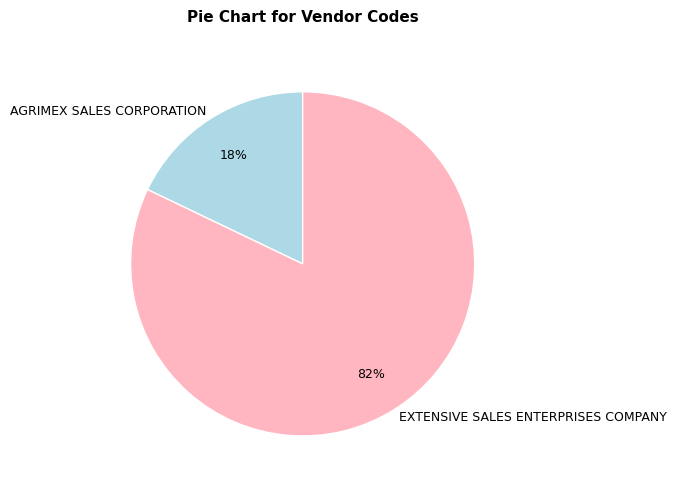

Combined, do EXTENSIVE SALES ENTERPRISES COMPANY and AGRIMEX SALES CORPORATION account for over 50%?

Yes